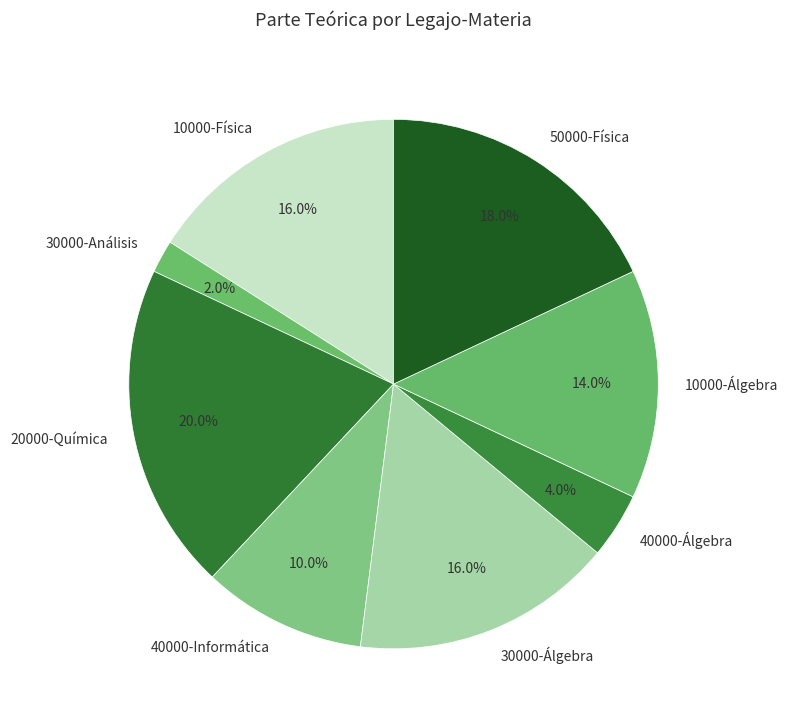

Is 40000-Álgebra the majority of the pie?

No